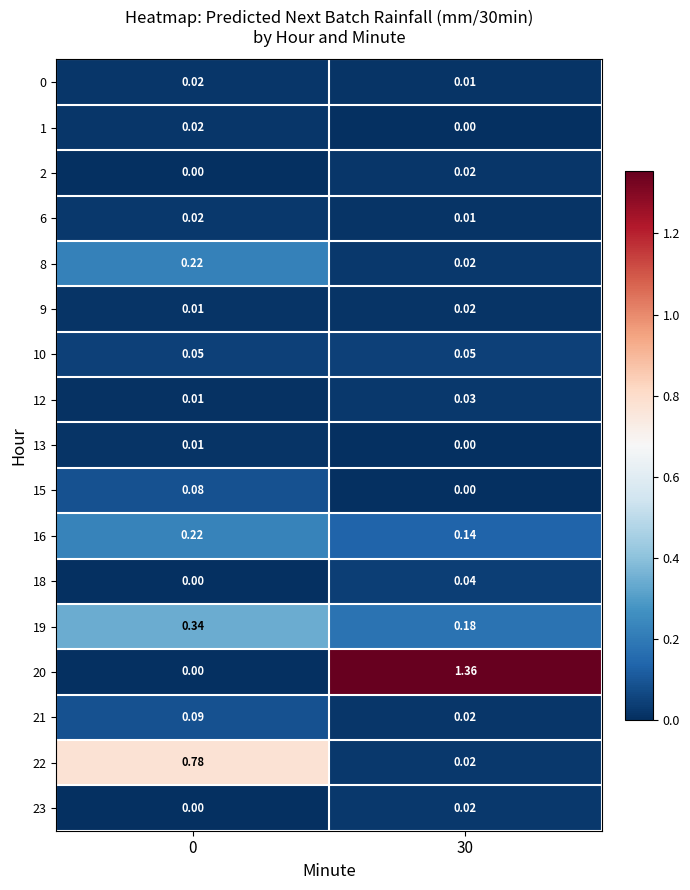

Rank the series by their maximum value, from lowest to highest.

13, 9, 0, 1, 2, 6, 23, 12, 18, 10, 15, 21, 8, 16, 19, 22, 20